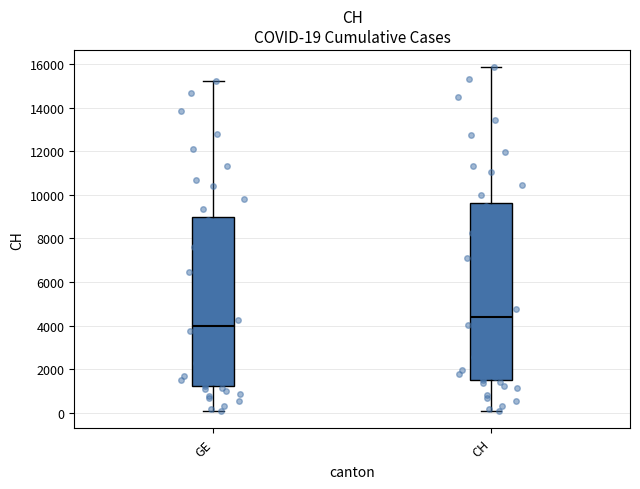

Which box's median line is the lowest?

GE